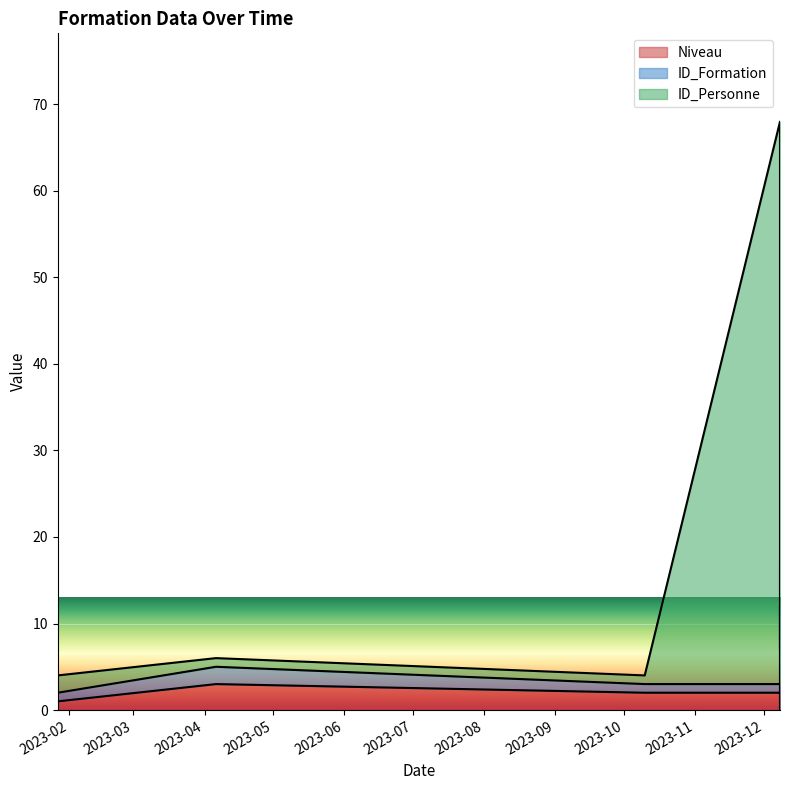

What is the difference between the maximum and minimum values in the ID_Personne series?

64